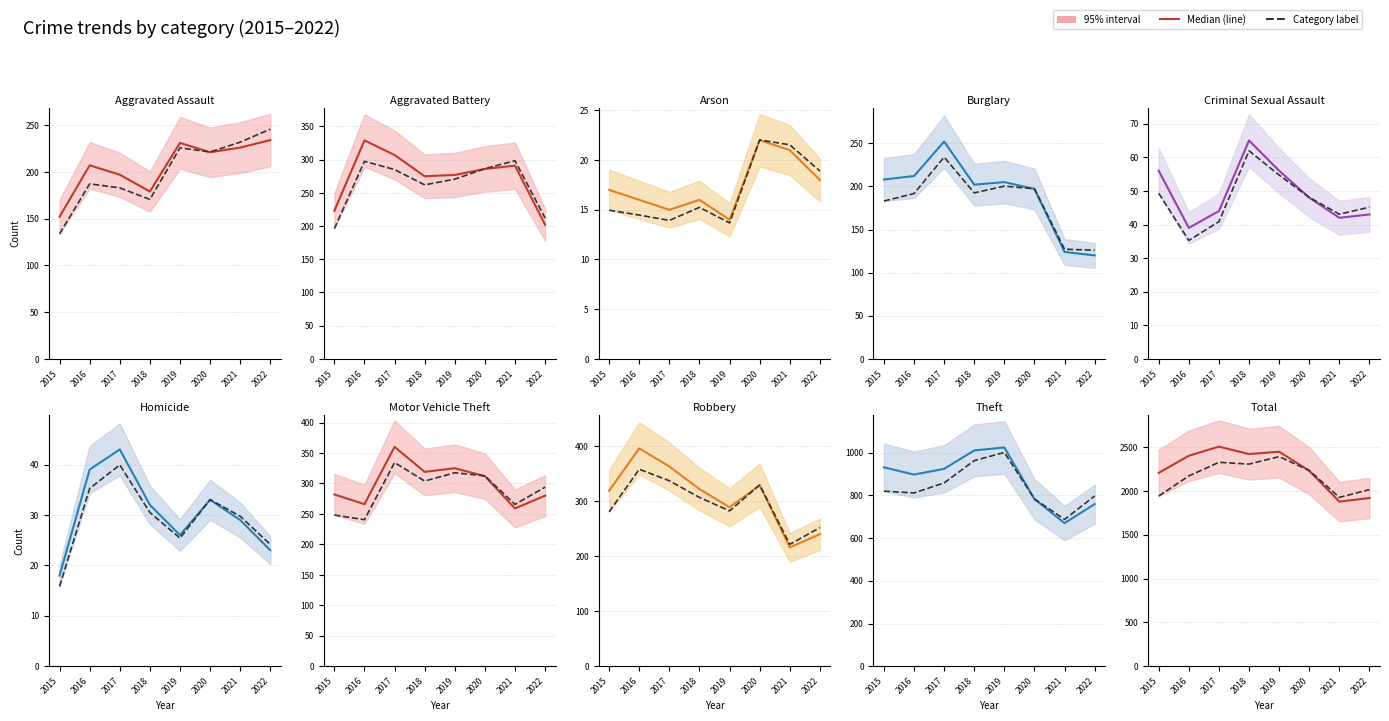

Is this an area chart (filled region under the line)?

No